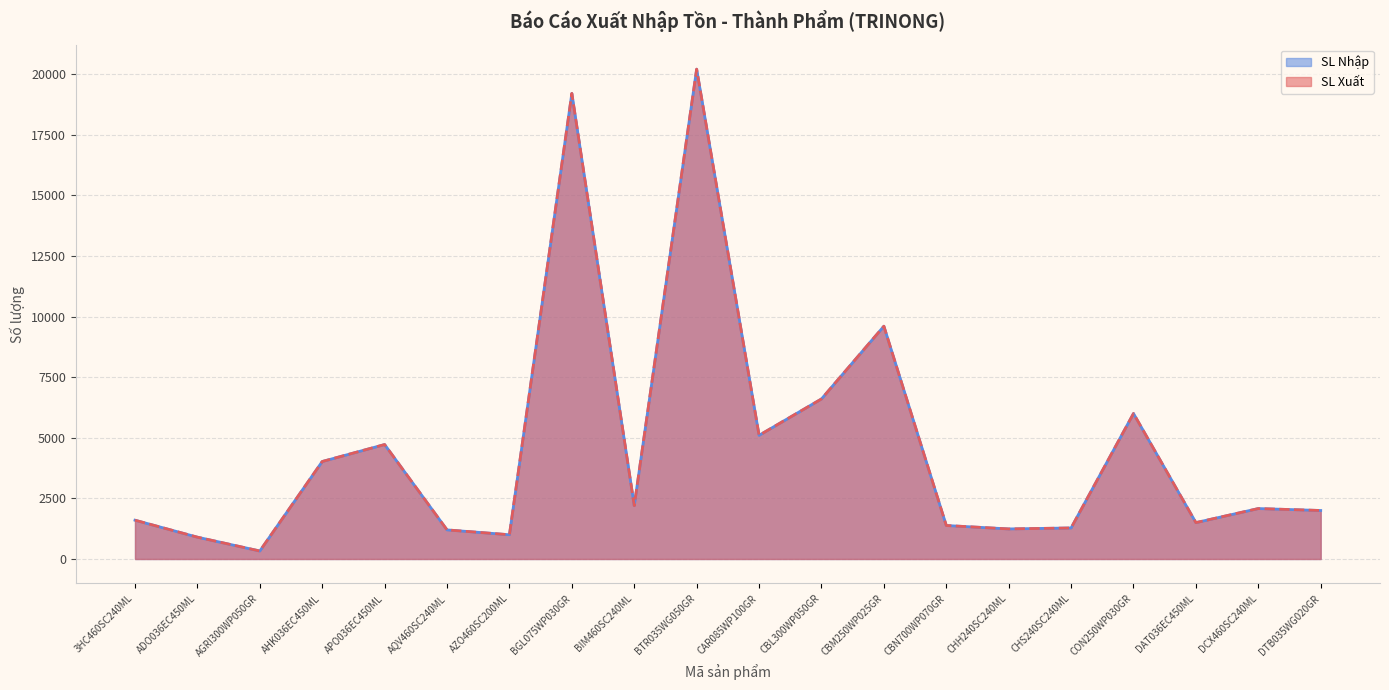

Is the value of SL Nhập at CON250WP030GR greater than the value of SL Xuất at CON250WP030GR?

No